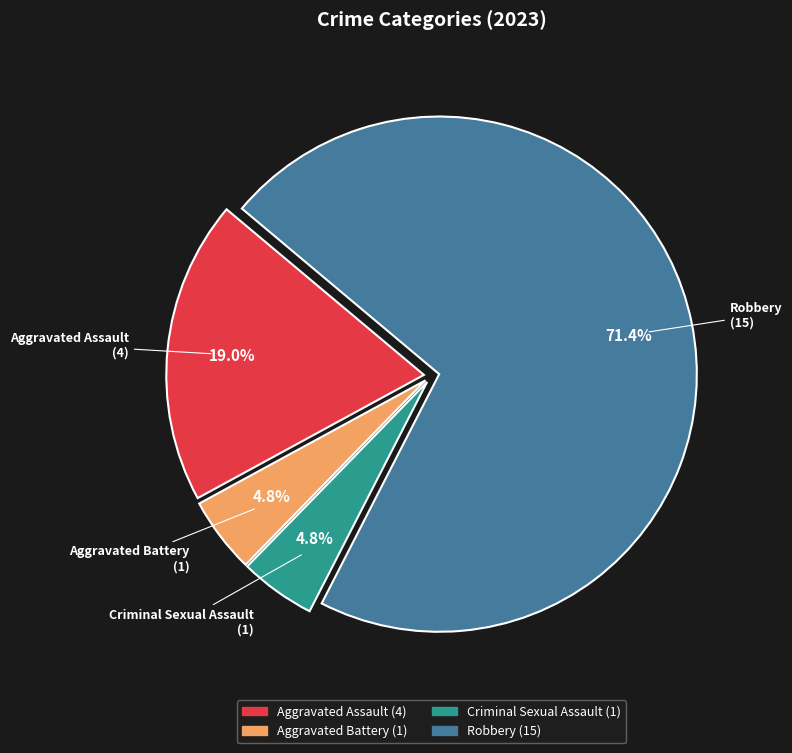

Approximately how many times larger is the value at Criminal Sexual Assault compared to Aggravated Battery?

1.0